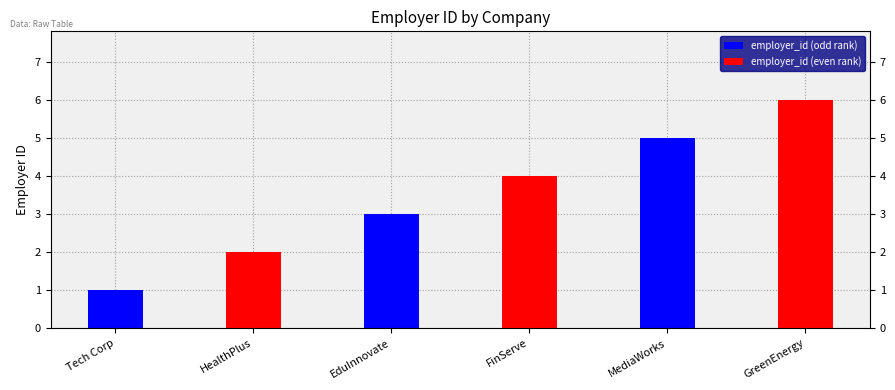

Reading right to left, list all the values displayed in this chart.

employer_id (odd rank): 5	3	1
employer_id (even rank): 6	4	2